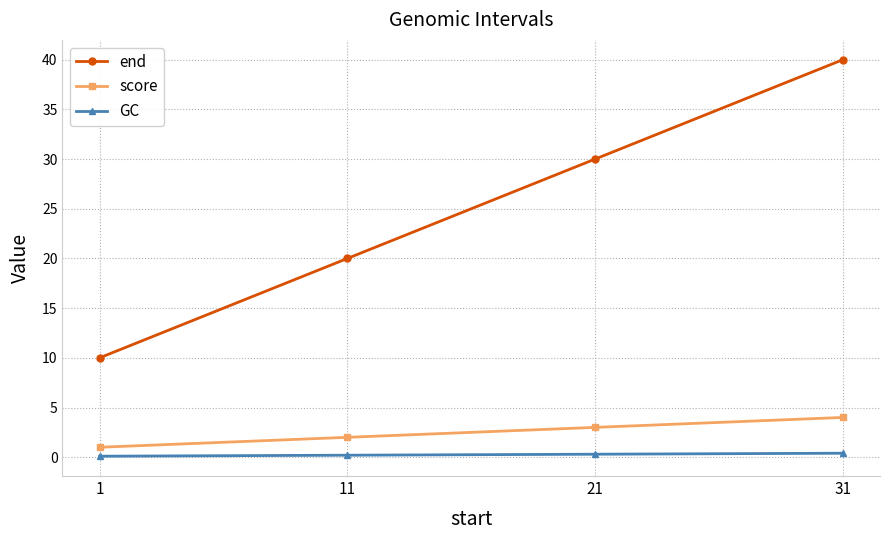

Which series changed the most between 1 and 11?

end